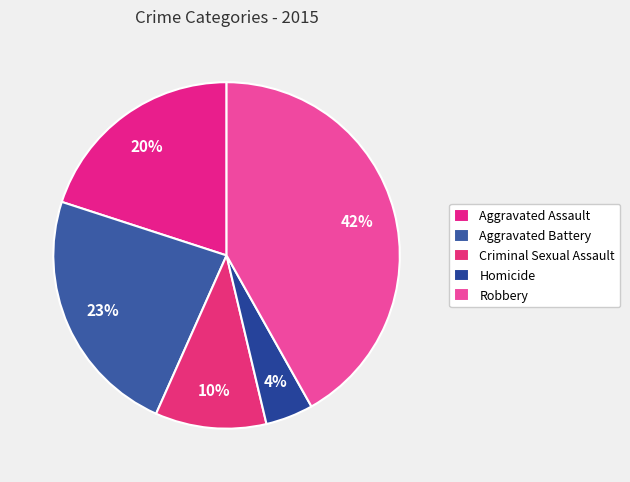

Rank the categories by value from highest to lowest.

Robbery, Aggravated Battery, Aggravated Assault, Criminal Sexual Assault, Homicide